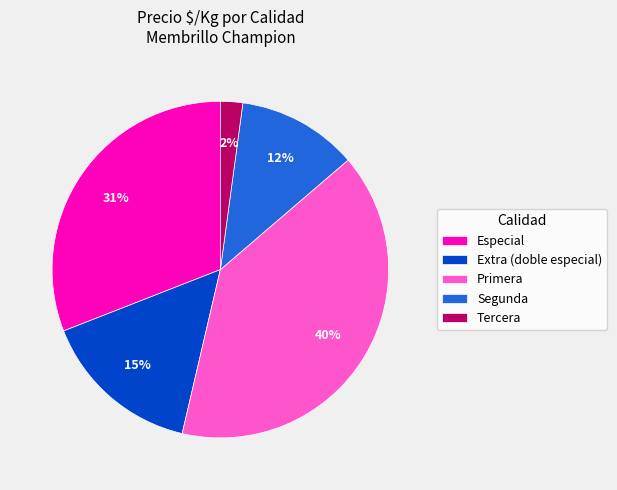

Combined, do Tercera and Especial account for over 50%?

No